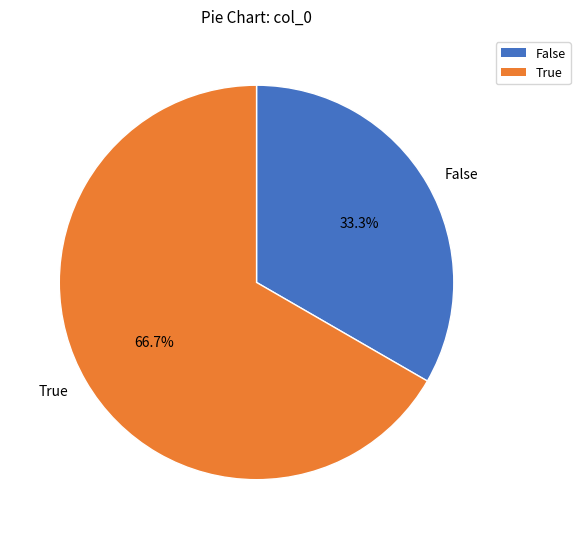

Is there a majority slice in this chart?

Yes